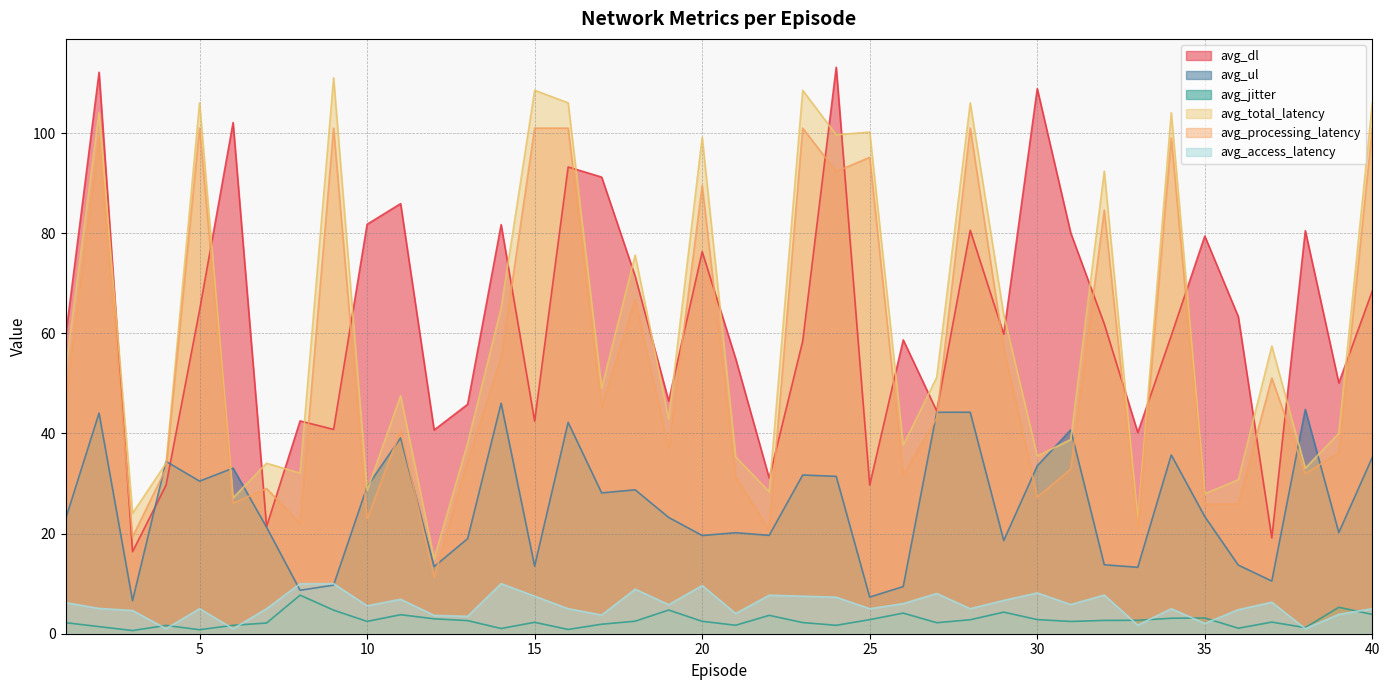

What is the average value of the avg_total_latency series?

60.5